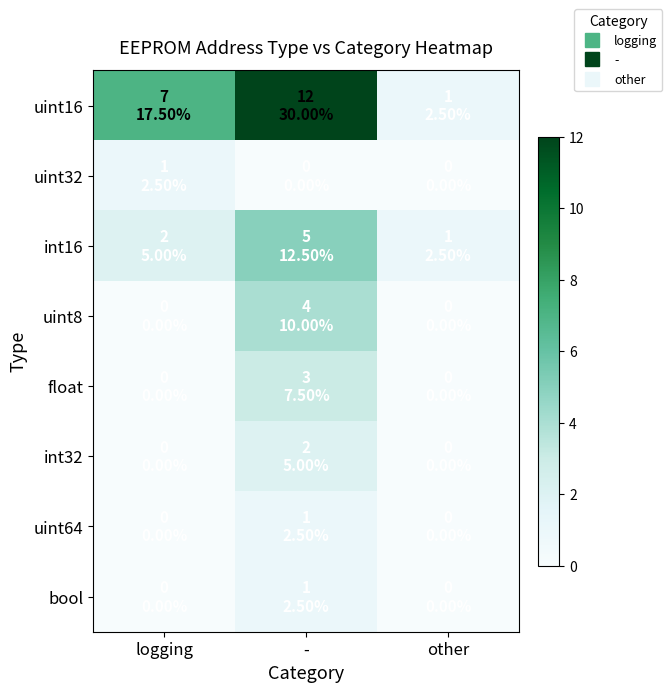

What is the total value across all series at other?

2